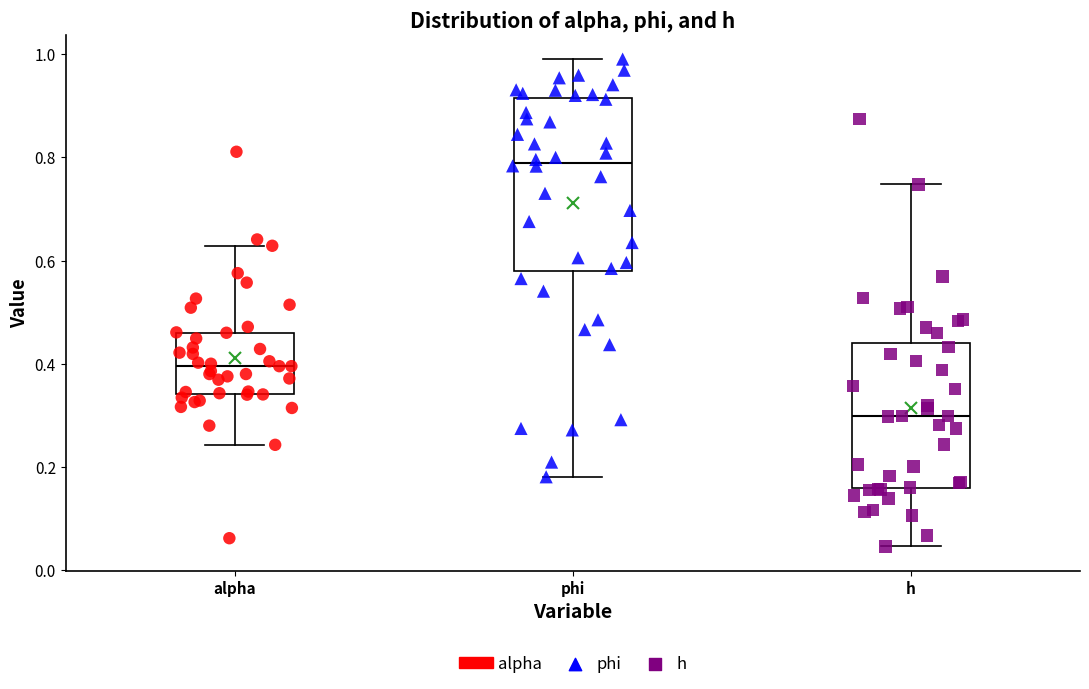

Where does the lower whisker of the box for h end on the y-axis? The values are not printed on the chart, so give them approximately, as read against the axis.

0.04